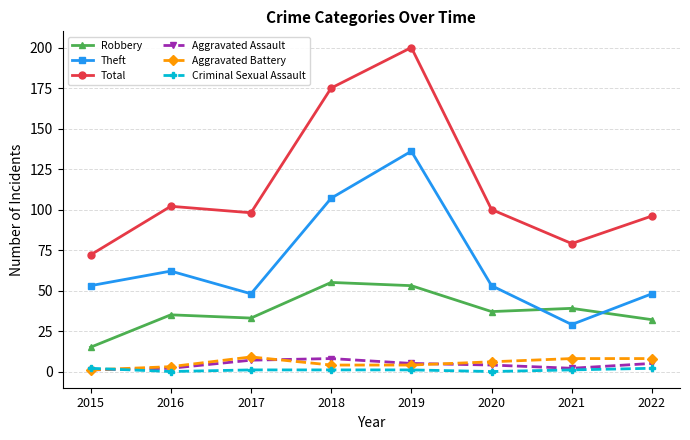

How many series are shown in this chart?

6